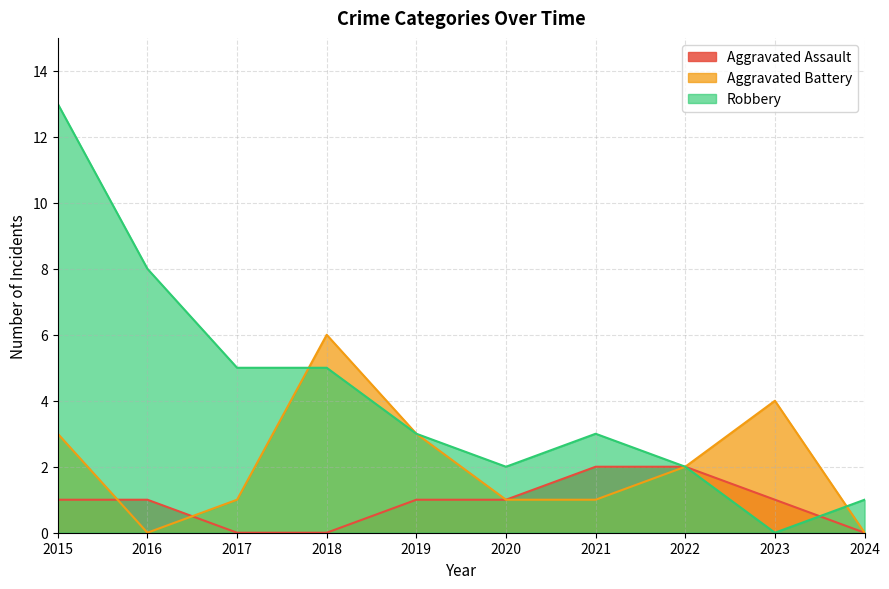

Reading right to left, transcribe all the data shown in this chart.

Aggravated Assault: 0	1	2	2	1	1	0	0	1	1
Aggravated Battery: 0	4	2	1	1	3	6	1	0	3
Robbery: 1	0	2	3	2	3	5	5	8	13